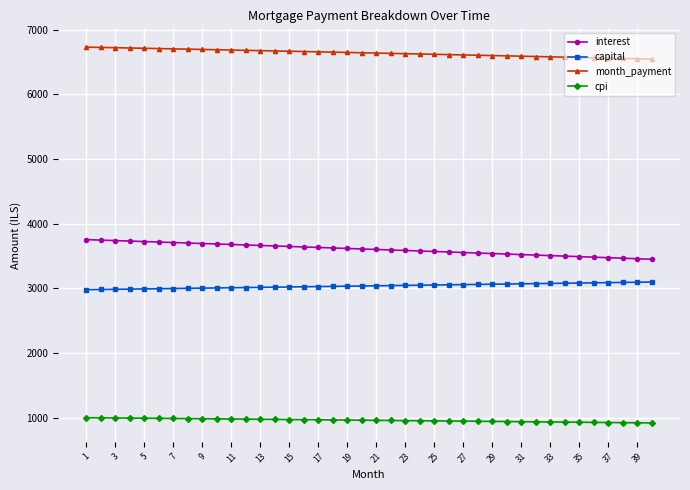

What is the difference between the maximum and minimum values in the interest series?

303.8